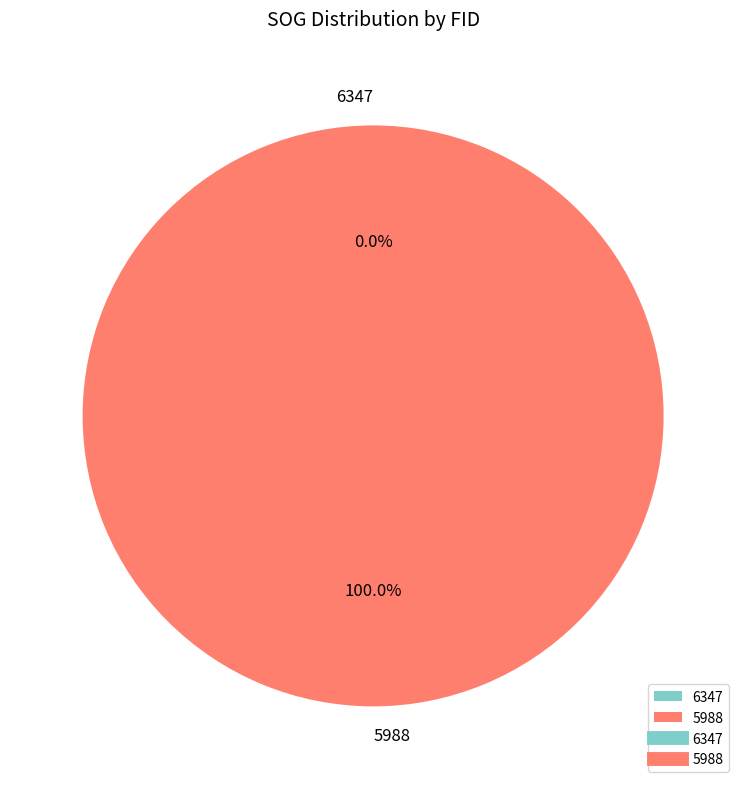

Which has a higher value, 6347 or 5988?

5988